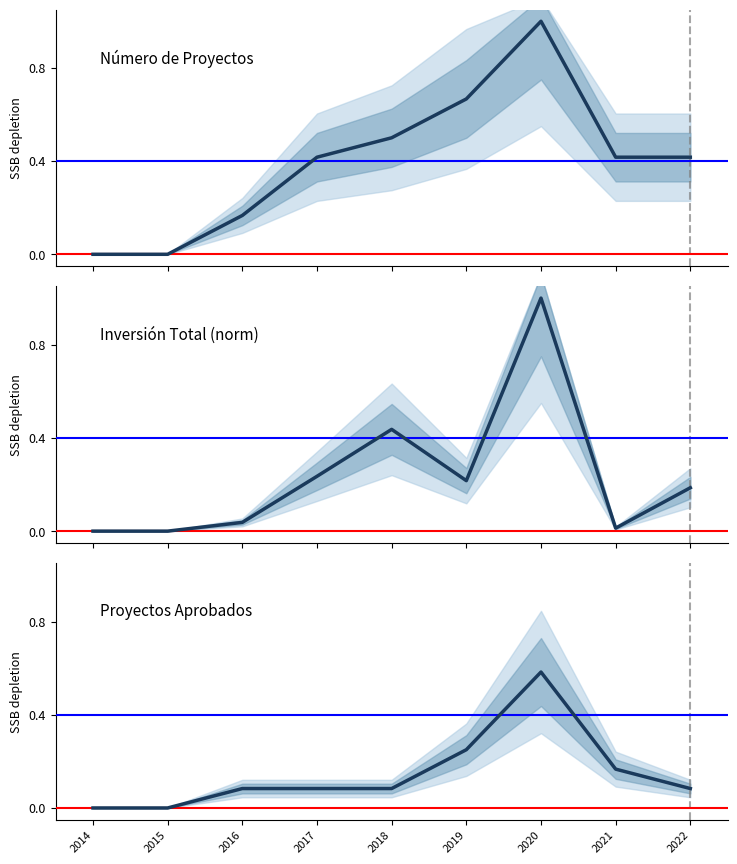

Reading left to right, what are all the values shown in this chart?

Número de Proyectos: 0.0	0.0	0.2	0.4	0.5	0.7	1.0	0.4	0.4
Inversión Total (norm): 0.0	0.0	0.0	0.2	0.4	0.2	1.0	0.0	0.2
Proyectos Aprobados: 0.0	0.0	0.1	0.1	0.1	0.2	0.6	0.2	0.1